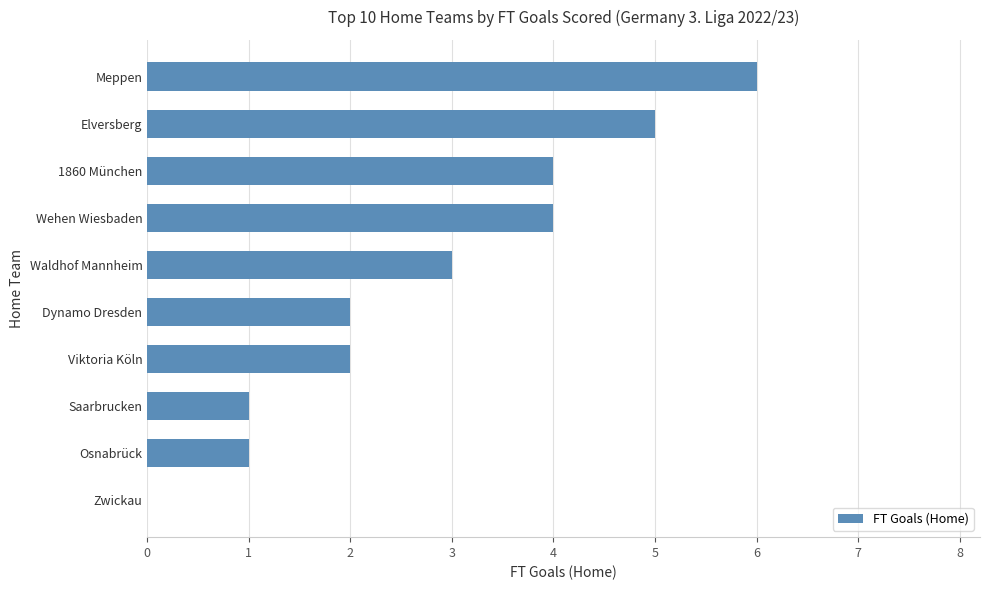

The chart shows a value of 2 at Osnabrück. True or false?

False